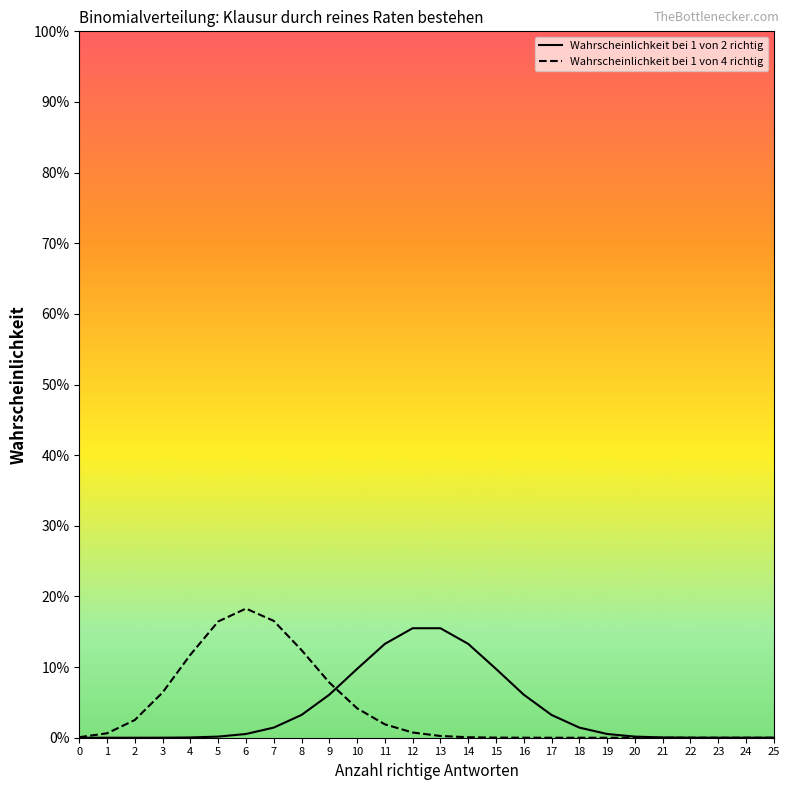

At which label does Wahrscheinlichkeit bei 1 von 2 richtig reach its peak?

12